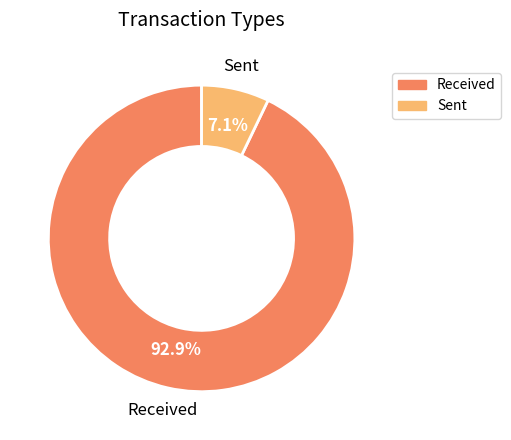

Does any single category account for the majority?

Yes